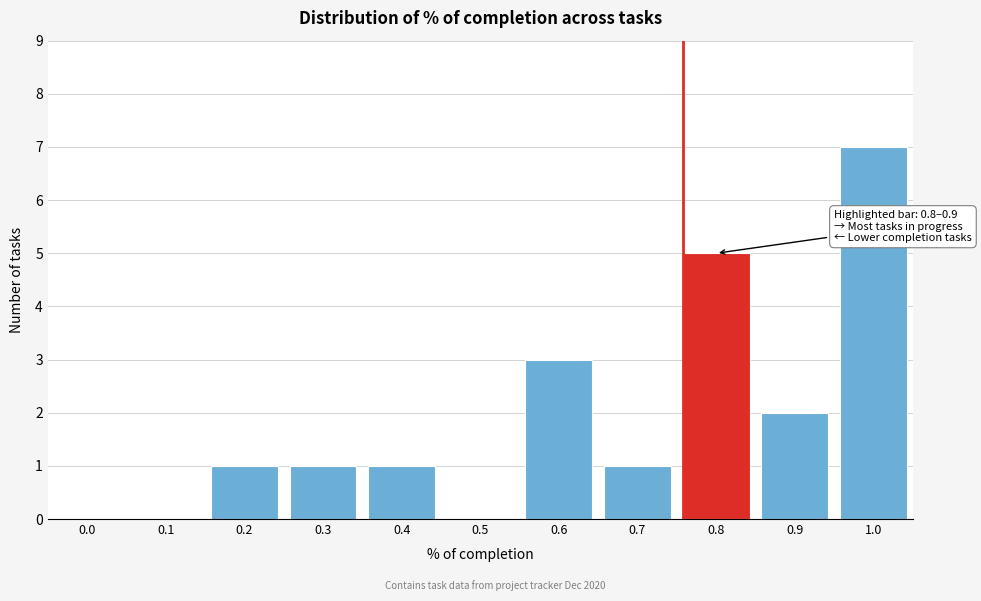

Reading left to right, transcribe all the data shown in this chart.

0.0=0	0.1=0	0.2=1	0.3=1	0.4=1	0.5=0	0.6=3	0.7=1	0.8=5	0.9=2	1.0=7